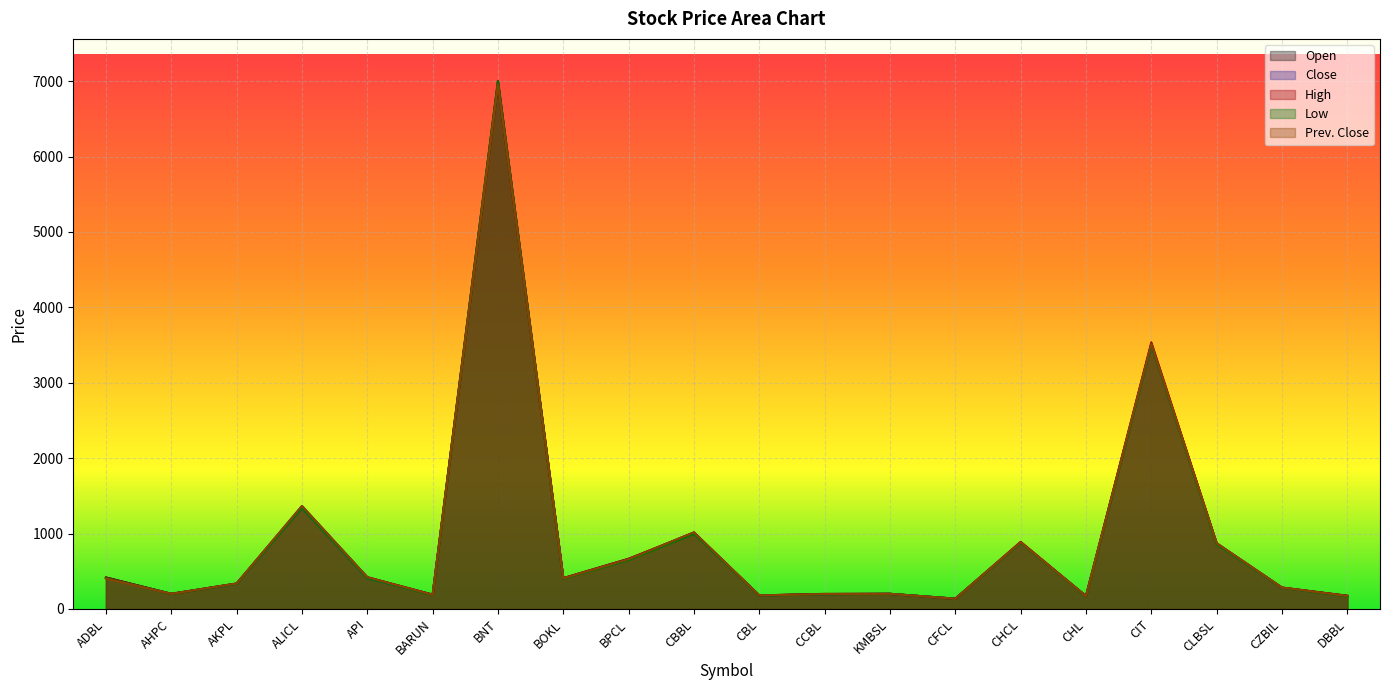

What position from the right is API?

16